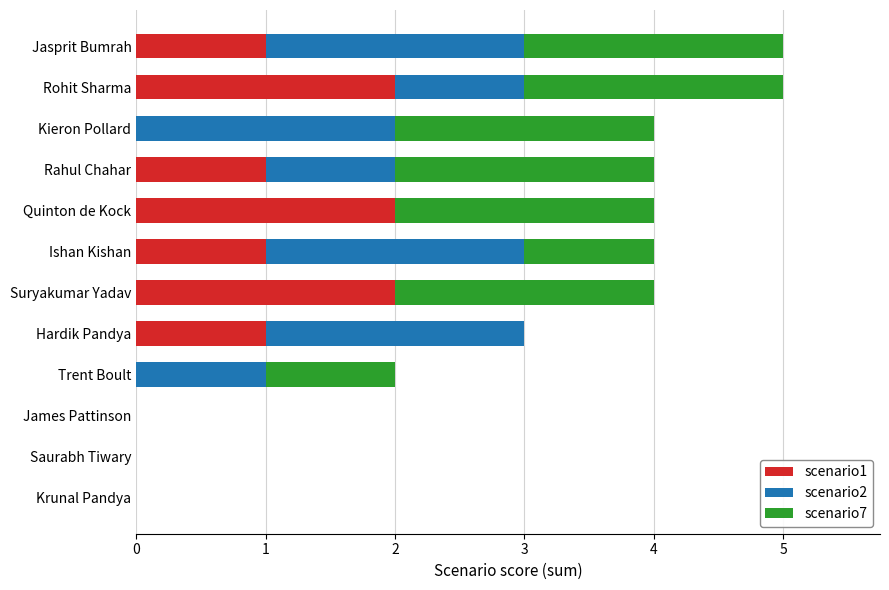

Is it true that scenario1 equals 0 at Krunal Pandya?

True